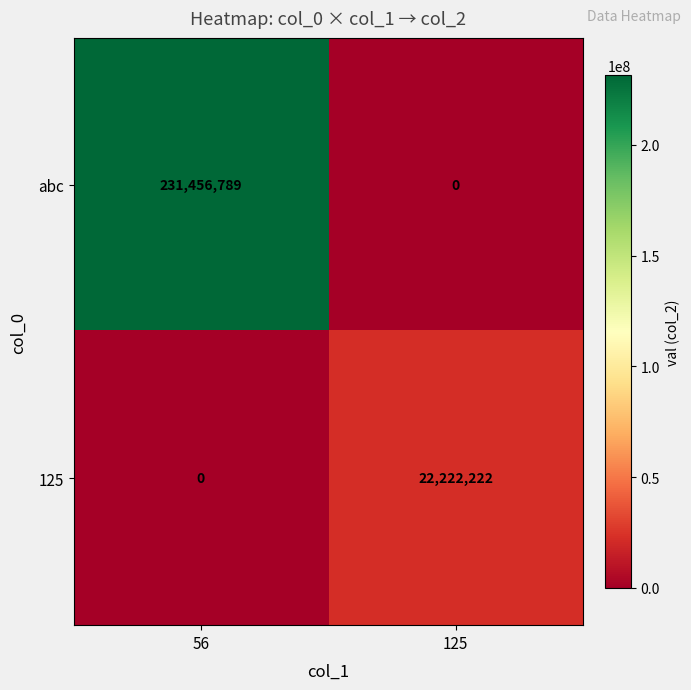

Reading right to left, transcribe all the data shown in this chart.

abc: 0	231456789
125: 22222222	0